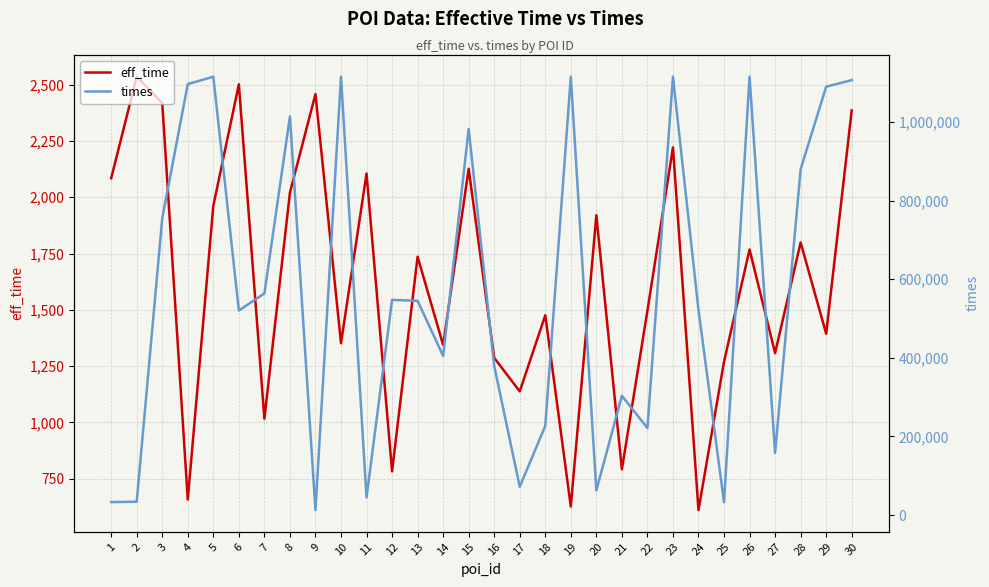

How many values in the times series are below 544903?

15